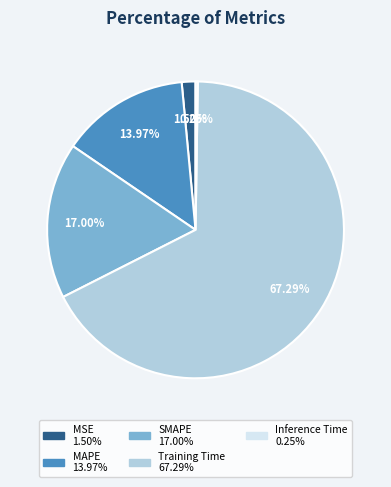

Combined, do SMAPE and MSE account for over 50%?

No